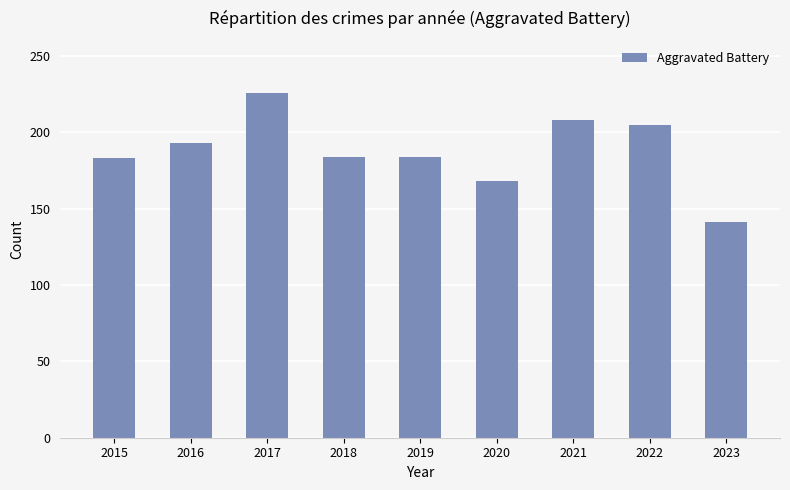

What is the value of the 5th bar from the left?

184